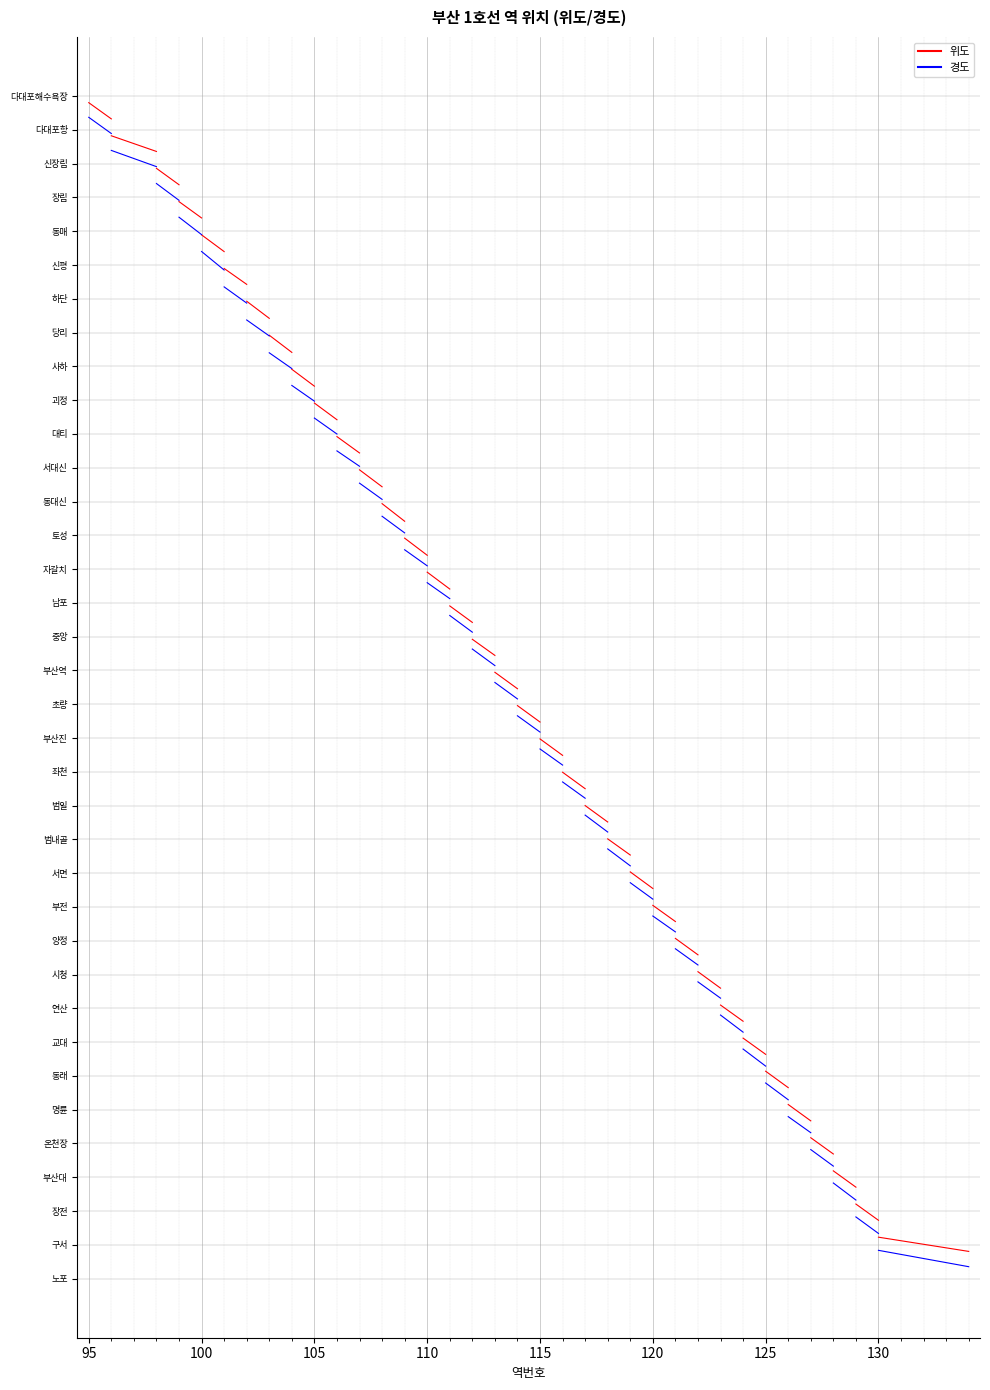

How many distinct data groups are displayed?

2